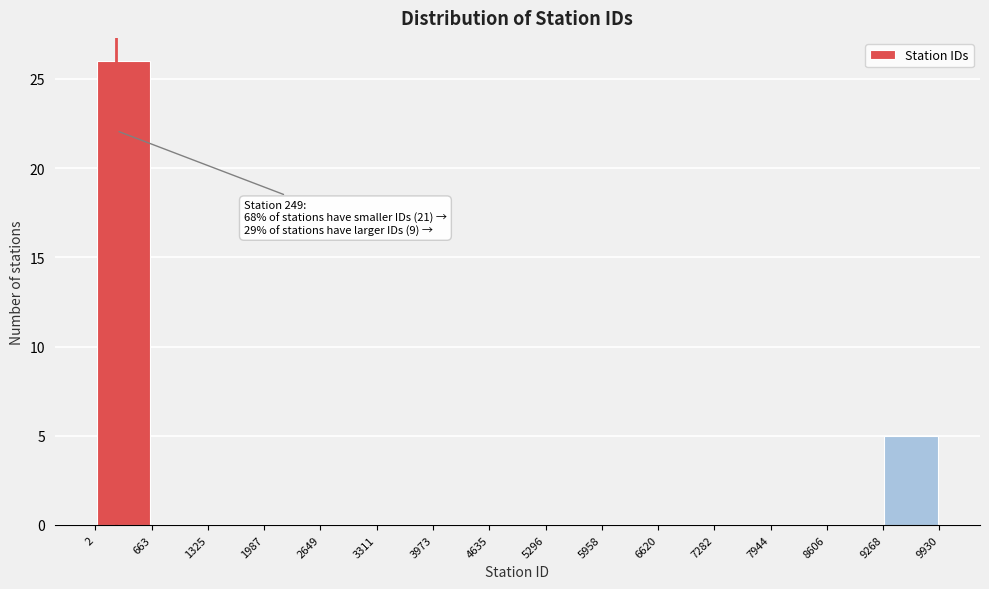

Over which range of the x-axis is the bar tallest?

2 to 663